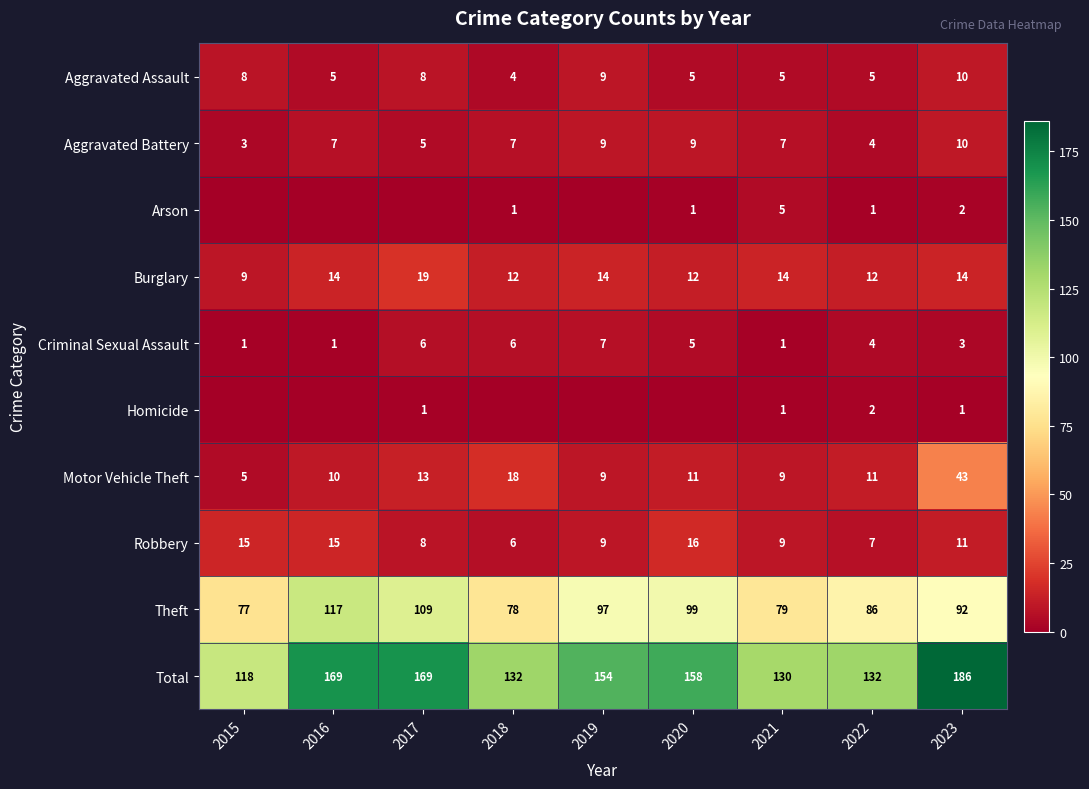

How many Criminal Sexual Assault values are between 1 and 6?

8